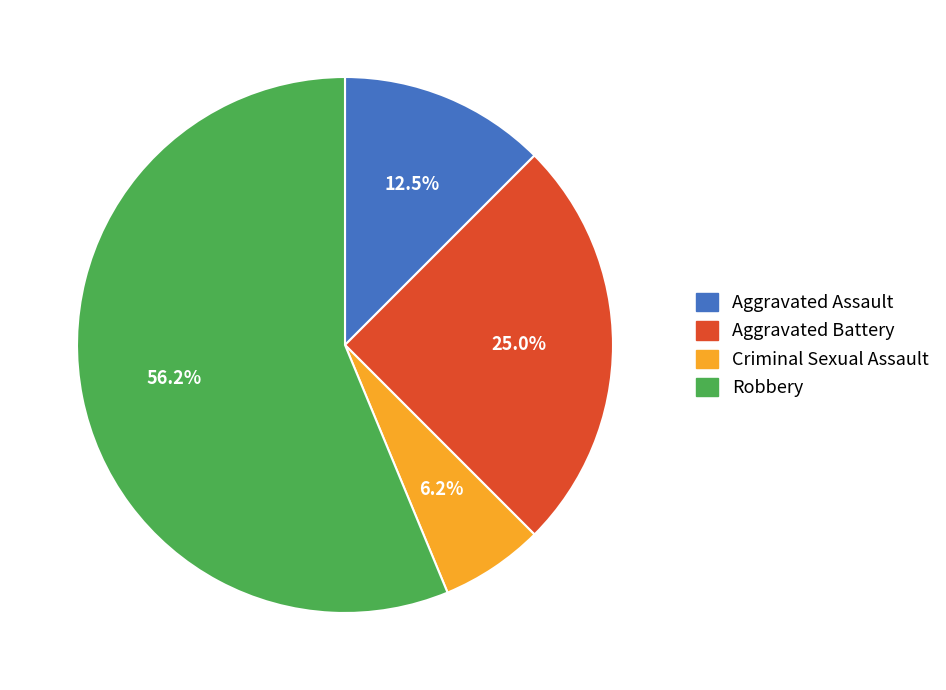

Between Aggravated Battery and Aggravated Assault, which is larger?

Aggravated Battery